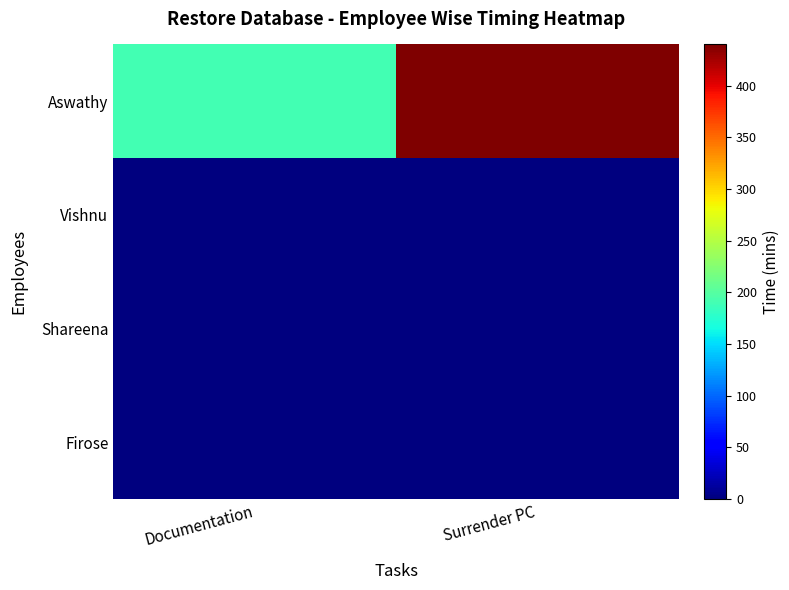

What is the difference between the highest and lowest values at Documentation?

190